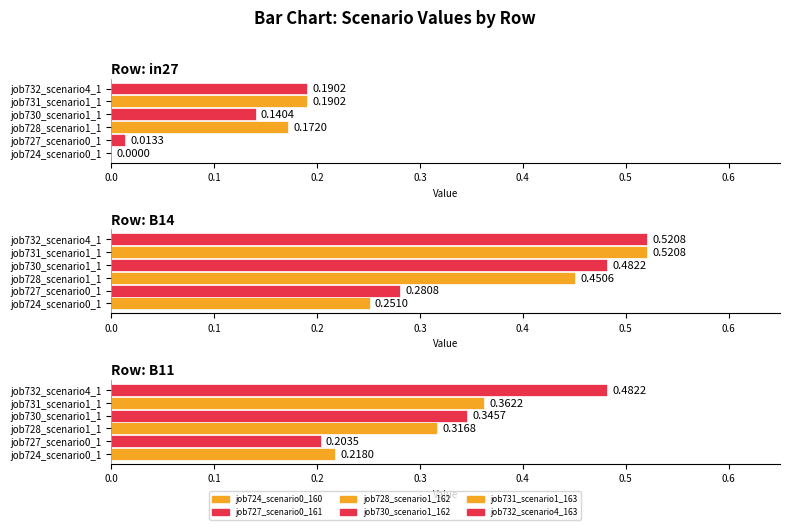

Reading left to right, extract all data points from this chart.

job724_scenario0_1606: in27=0.0	B14=0.3	B11=0.2
job727_scenario0_1610: in27=0.0	B14=0.3	B11=0.2
job728_scenario1_1622: in27=0.2	B14=0.5	B11=0.3
job730_scenario1_1629: in27=0.1	B14=0.5	B11=0.3
job731_scenario1_1630: in27=0.2	B14=0.5	B11=0.4
job732_scenario4_1632: in27=0.2	B14=0.5	B11=0.5